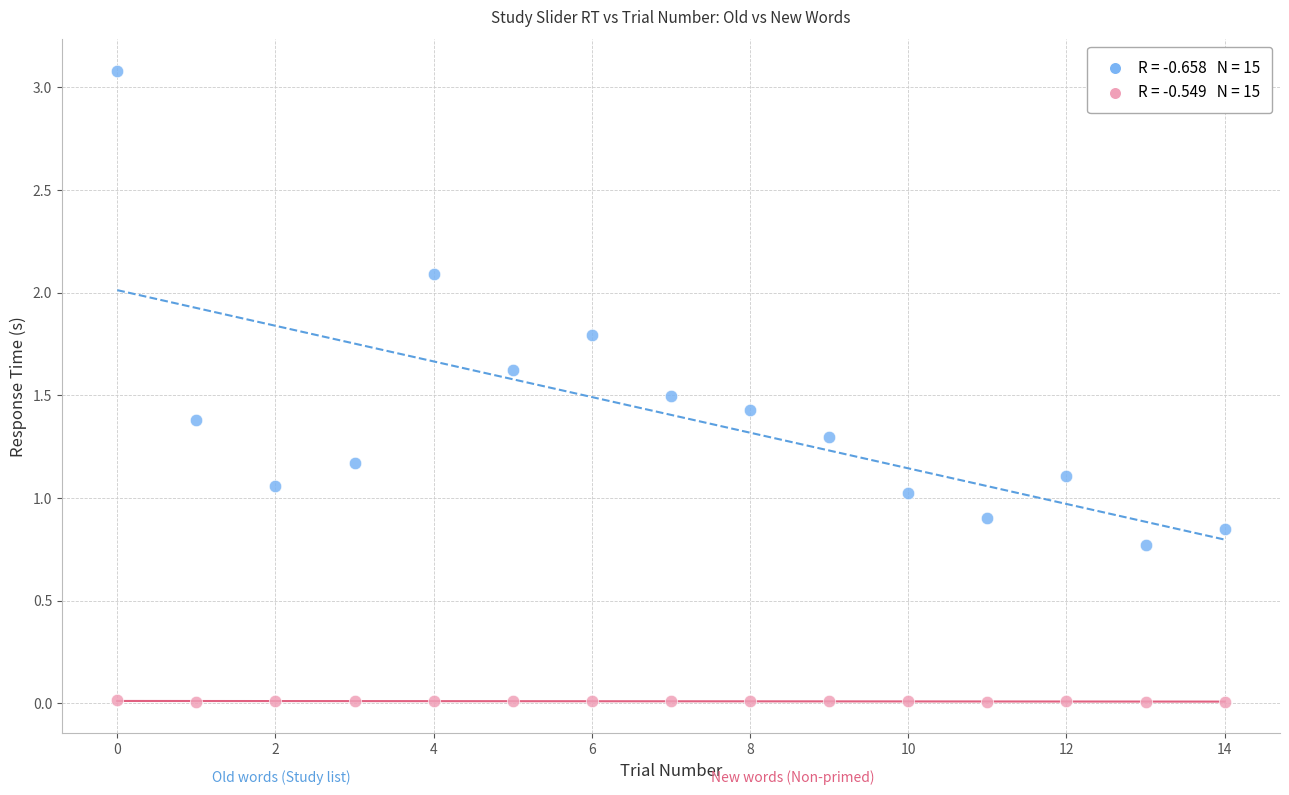

Across all data points, what is the range of Y values (max minus min)?

3.1